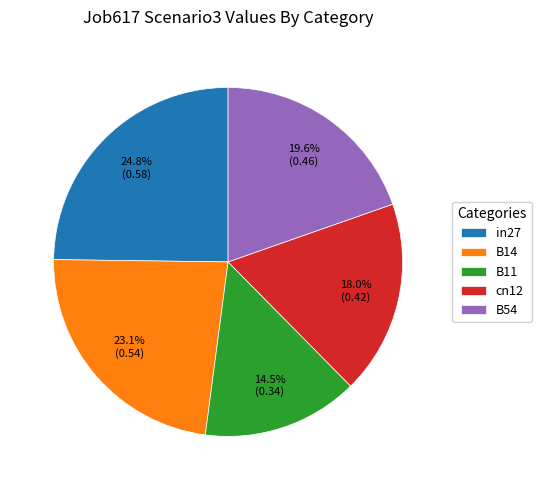

Rank the categories by value from lowest to highest.

B11, cn12, B54, B14, in27